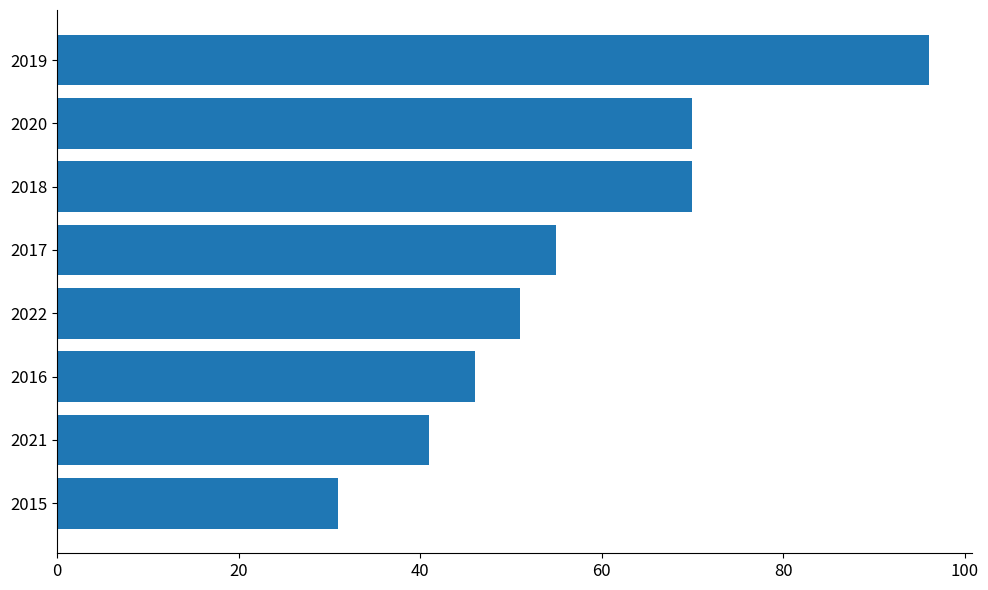

What is the sum of all values?

460